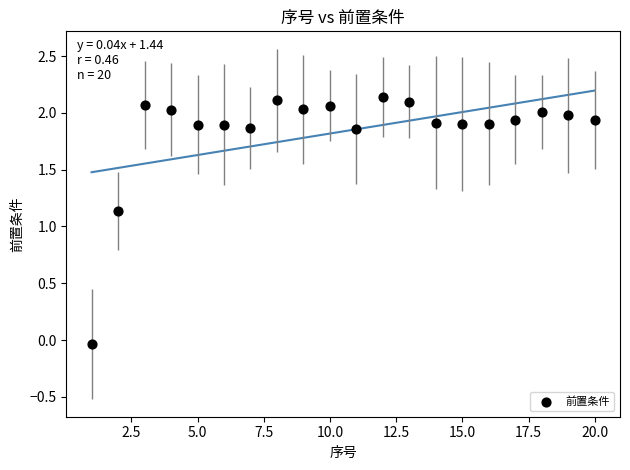

What is the range of Y values (max minus min)?

2.2